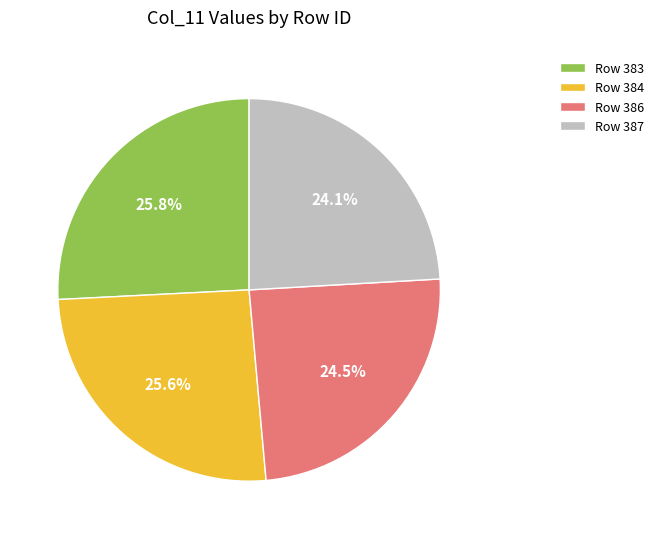

To the nearest percent, what is the difference between the largest and smallest slice percentages?

2%